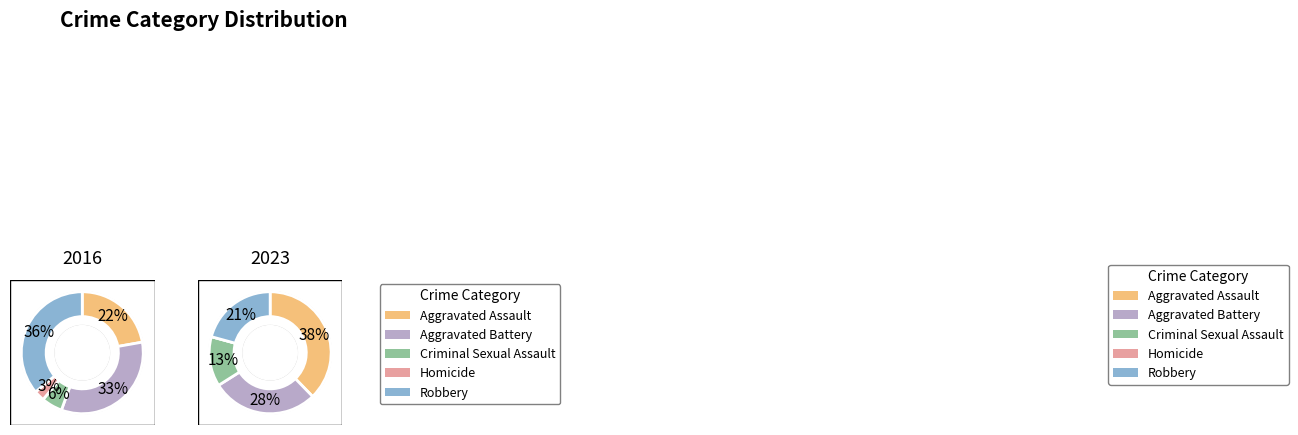

The 2 slice represents 23% of the pie. True or false?

False